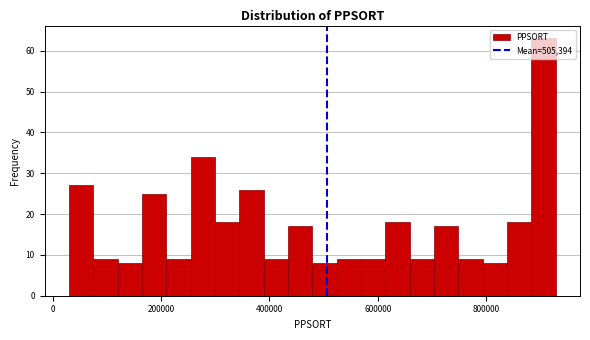

Read against the x-axis, roughly where is the centre of the tallest bar?

900000